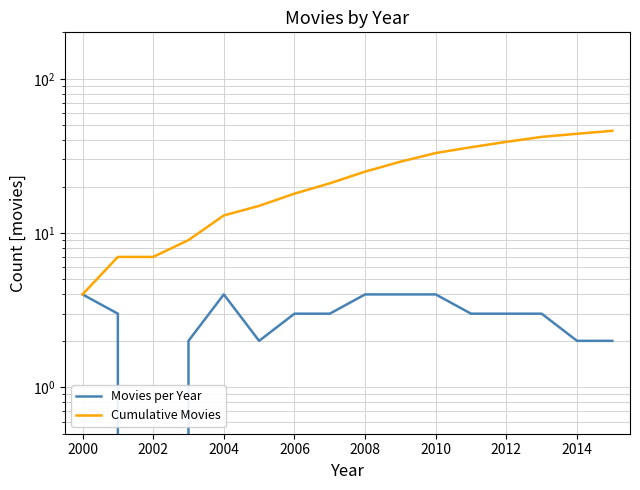

How many interior local valleys does the Movies per Year series have?

2